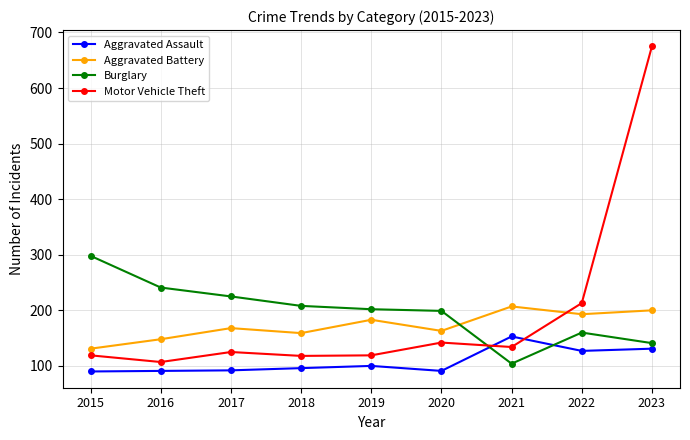

What is the lowest value of the Aggravated Battery series?

131